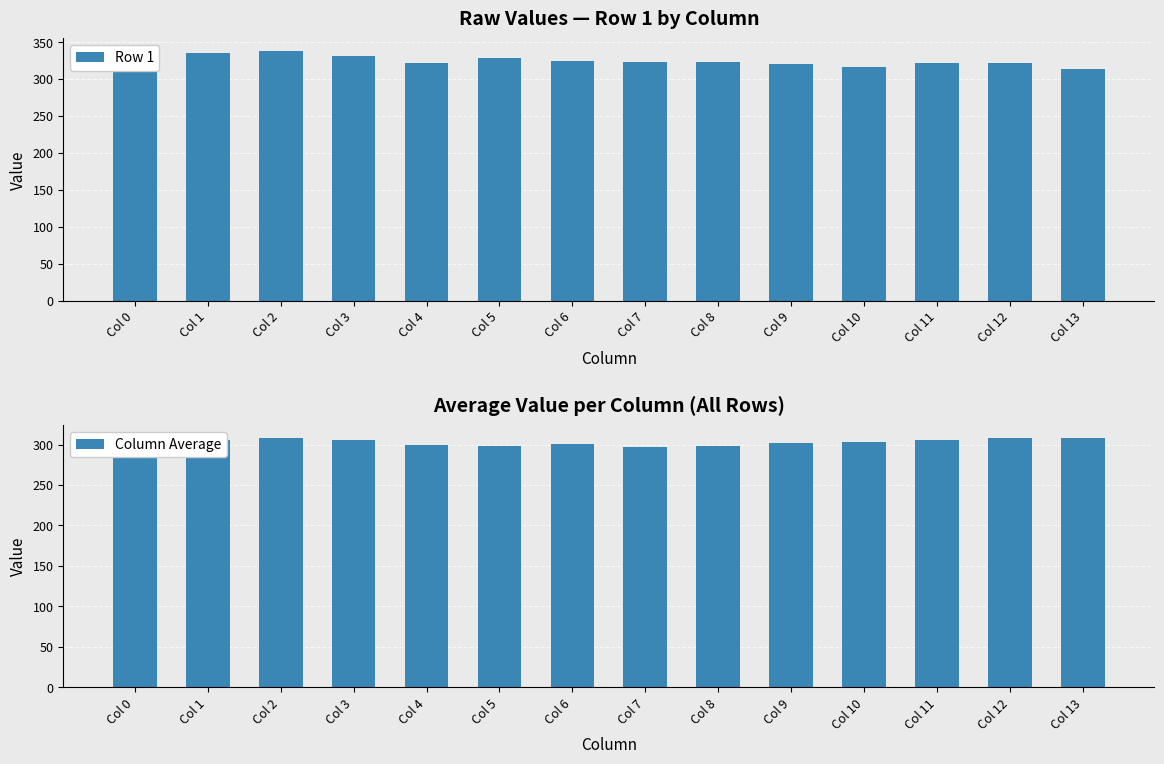

Reading left to right, transcribe all the data shown in this chart.

Row 1: 327.0	335.0	338.0	331.0	322.0	329.0	324.0	323.0	323.0	320.0	316.0	322.0	321.0	314.0
Column Average: 305.5	306.0	308.3	306.0	299.8	297.8	300.3	296.8	297.7	301.8	303.2	305.5	308.3	308.7